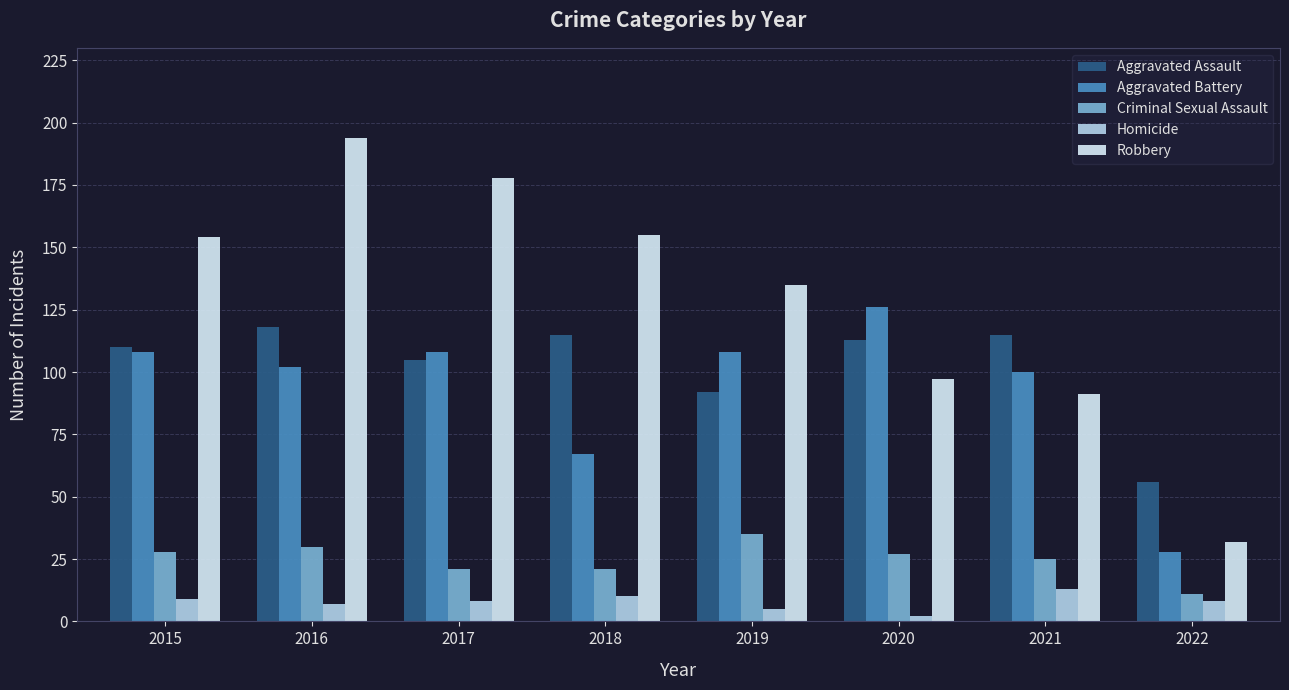

What is the spread (max minus min) of values at 2021?

102